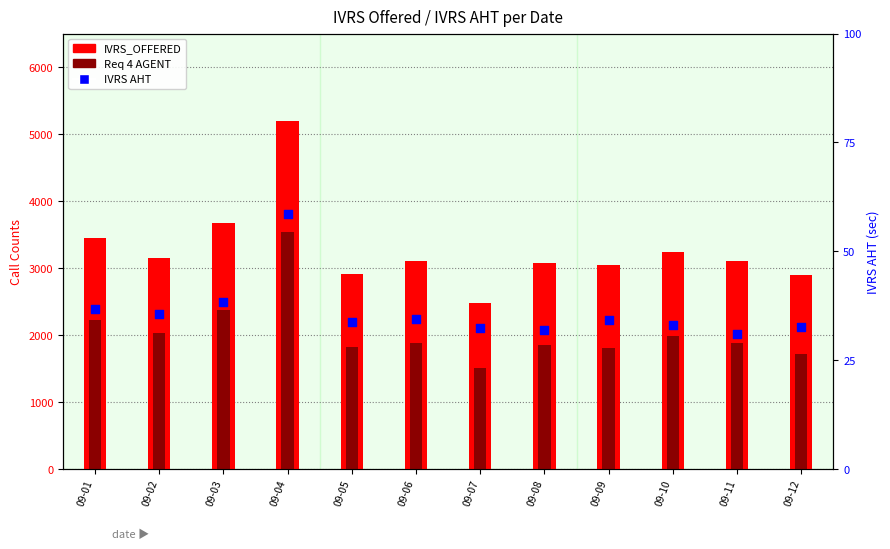

At which category is the sum across all series the highest?

09-04